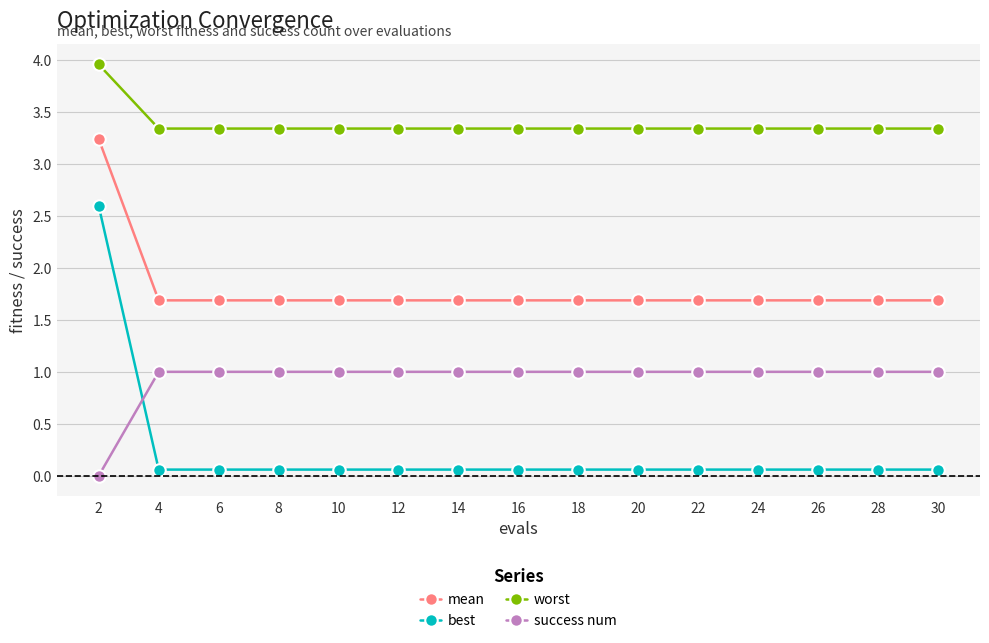

Does the chart have visible grid lines?

Yes